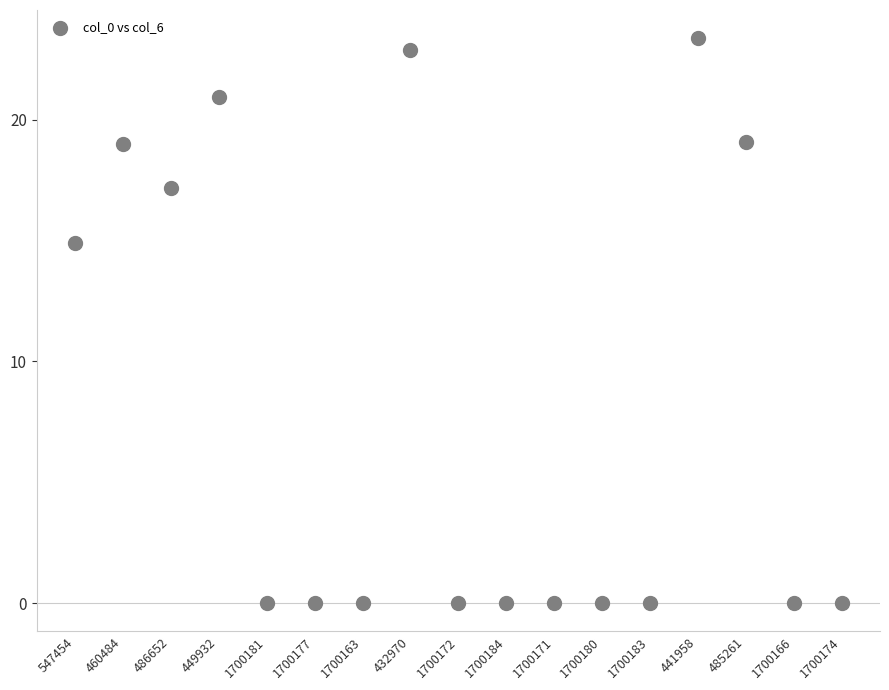

What is the range of Y values (max minus min)?

23.4